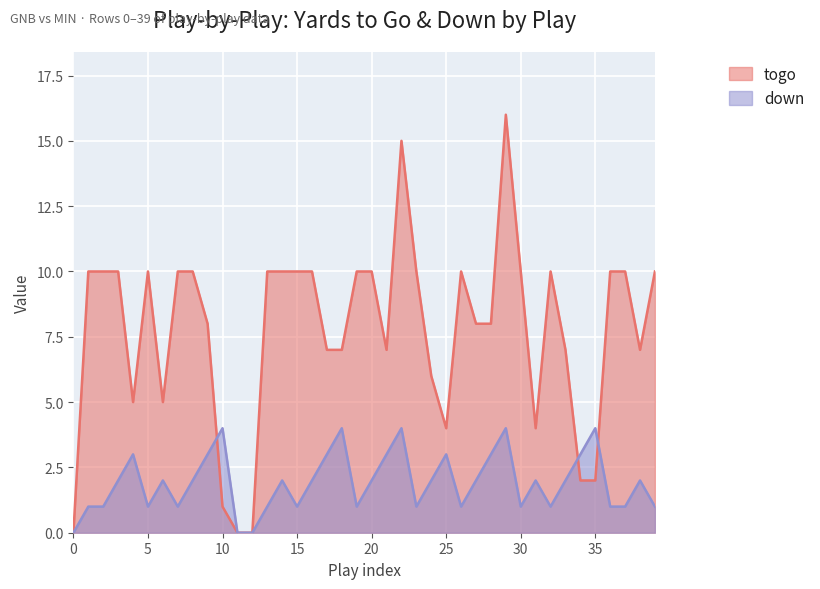

How many times do down and togo cross each other?

3